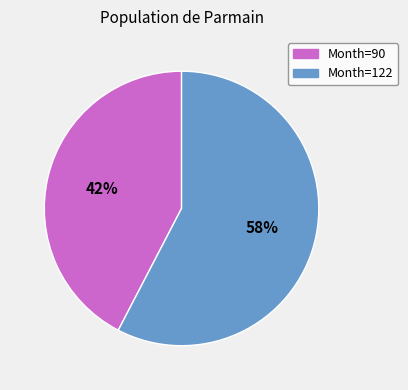

Does any single category account for the majority?

Yes